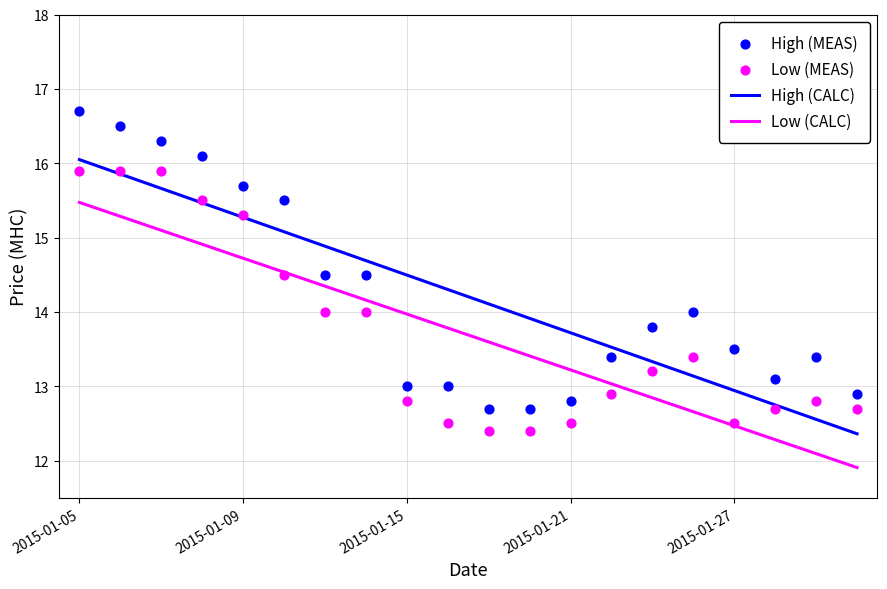

At how many categories does at least one series exceed 16?

4